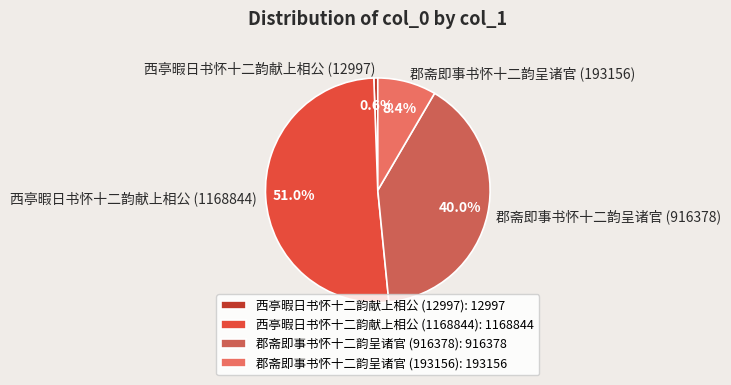

Combined, do 西亭暇日书怀十二韵献上相公 (12997) and 郡斋即事书怀十二韵呈诸官 (193156) account for over 50%?

No